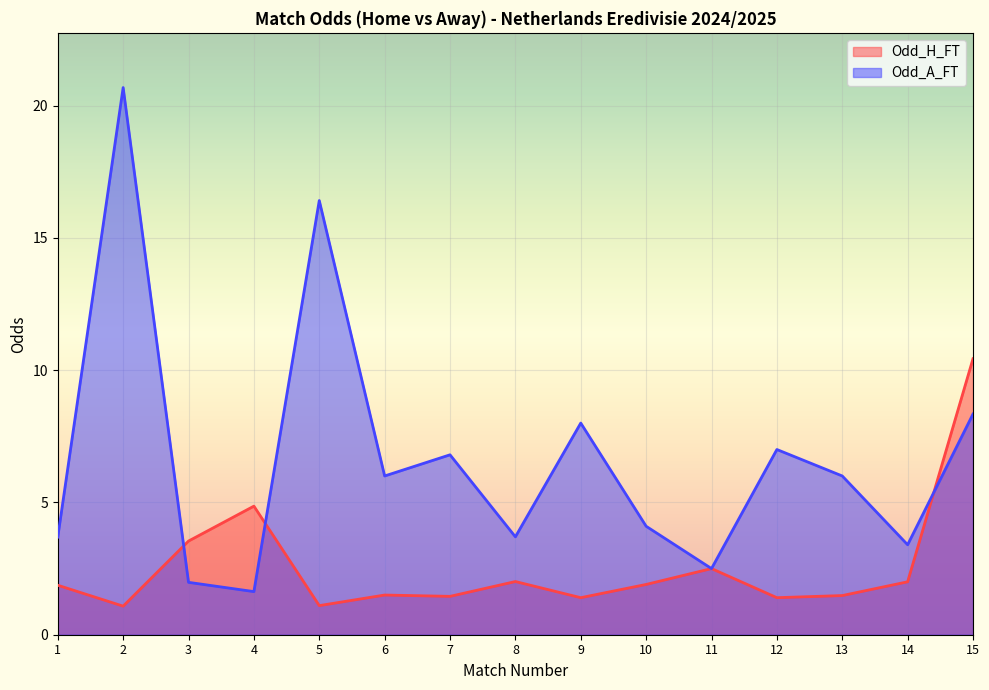

How many distinct data groups are displayed?

2